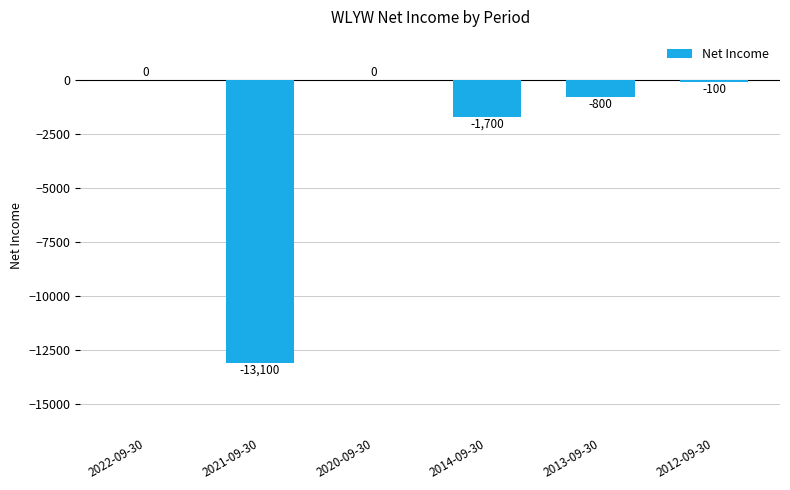

The value at 2020-09-30 is 7315. True or false?

False